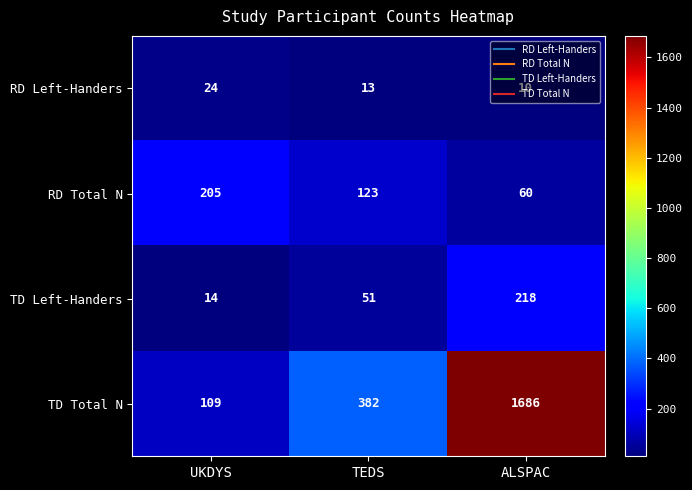

What is the sum of all TD Left-Handers values?

283